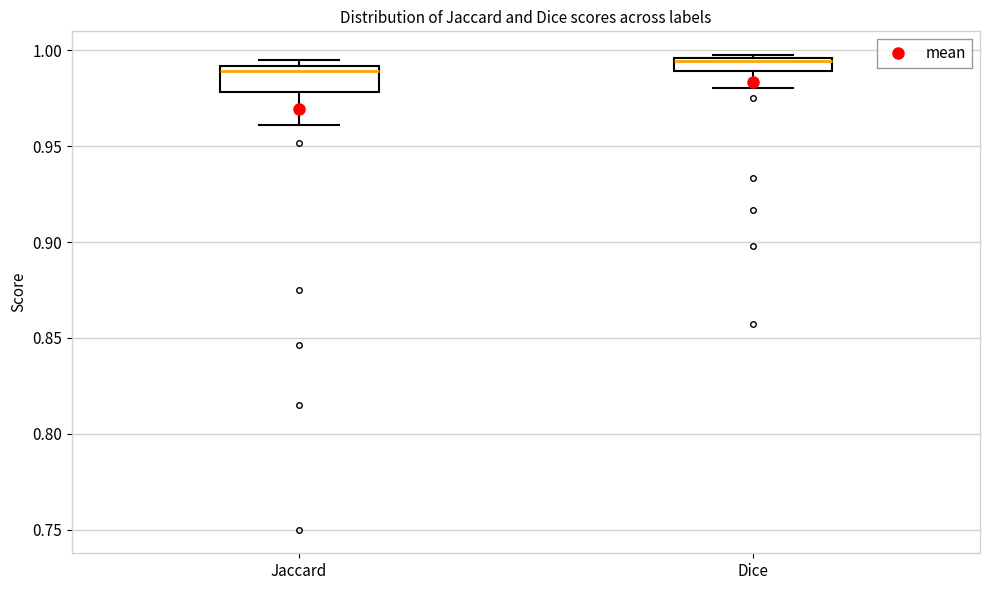

Where is the lower edge of the box for Dice on the y-axis? The values are not printed on the chart, so give them approximately, as read against the axis.

0.990